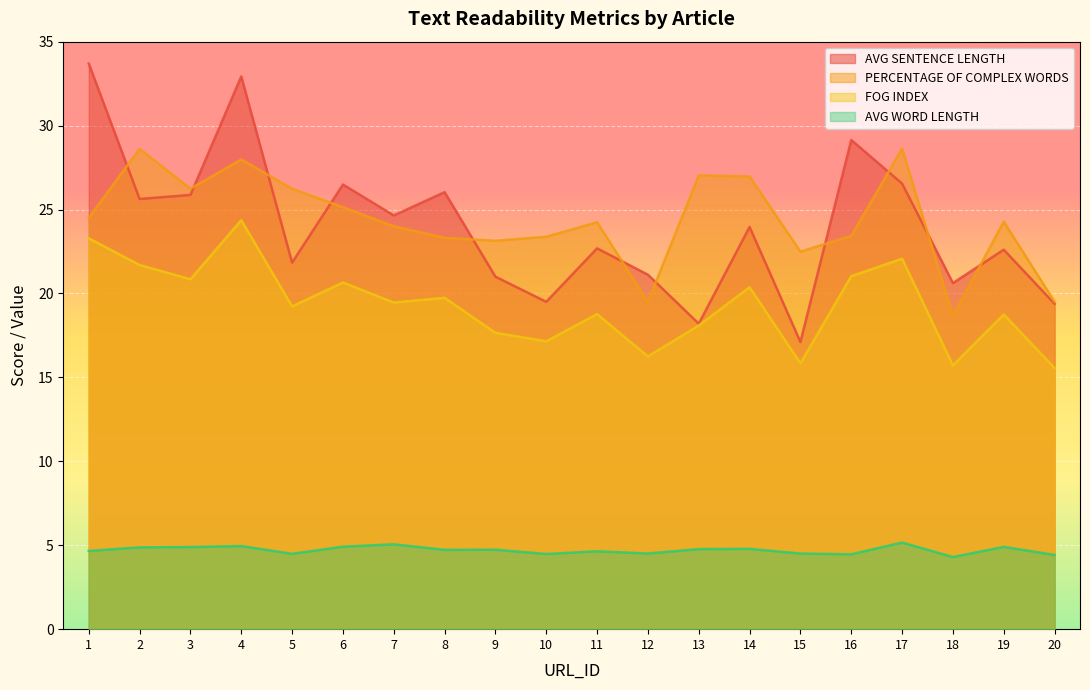

What is the maximum value shown in the chart?

33.7